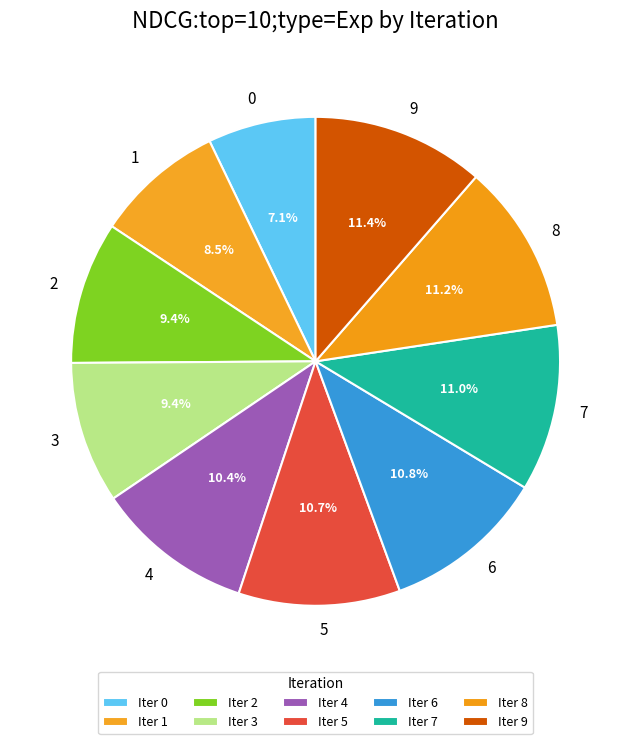

What portion of the pie excludes 9?

88.6%